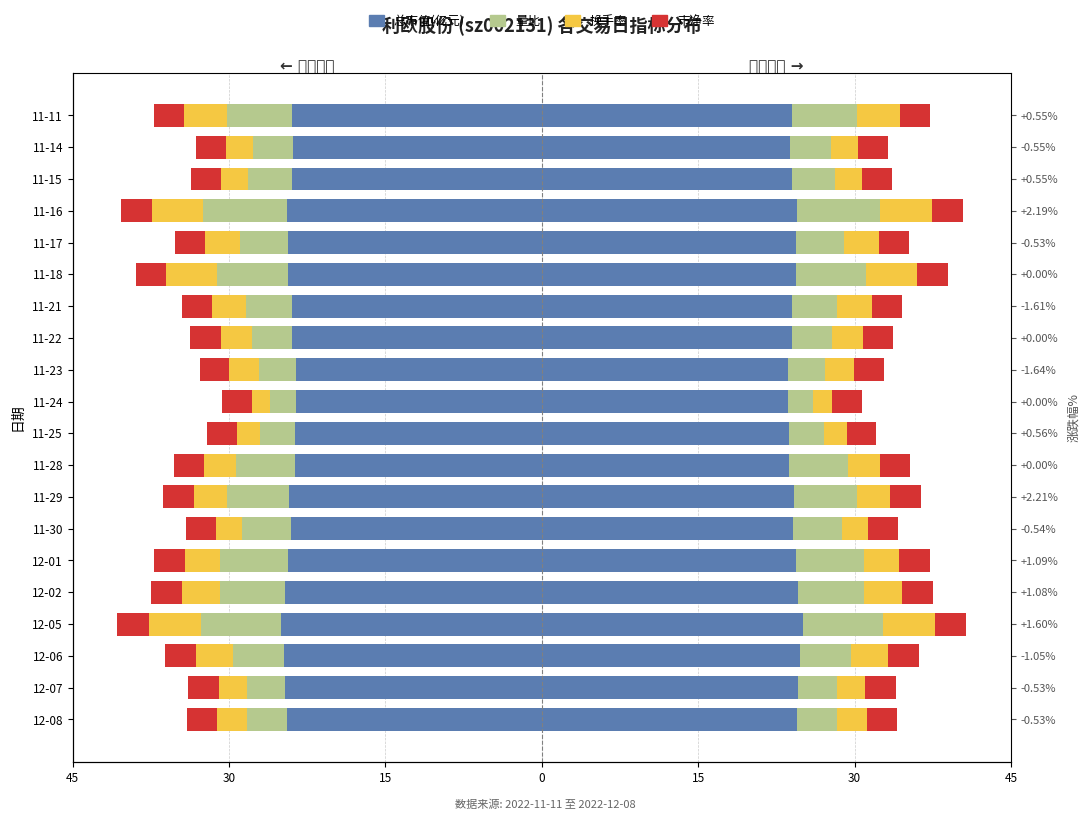

The 换手率 series shows -0.7 at 12-07. True or false?

False